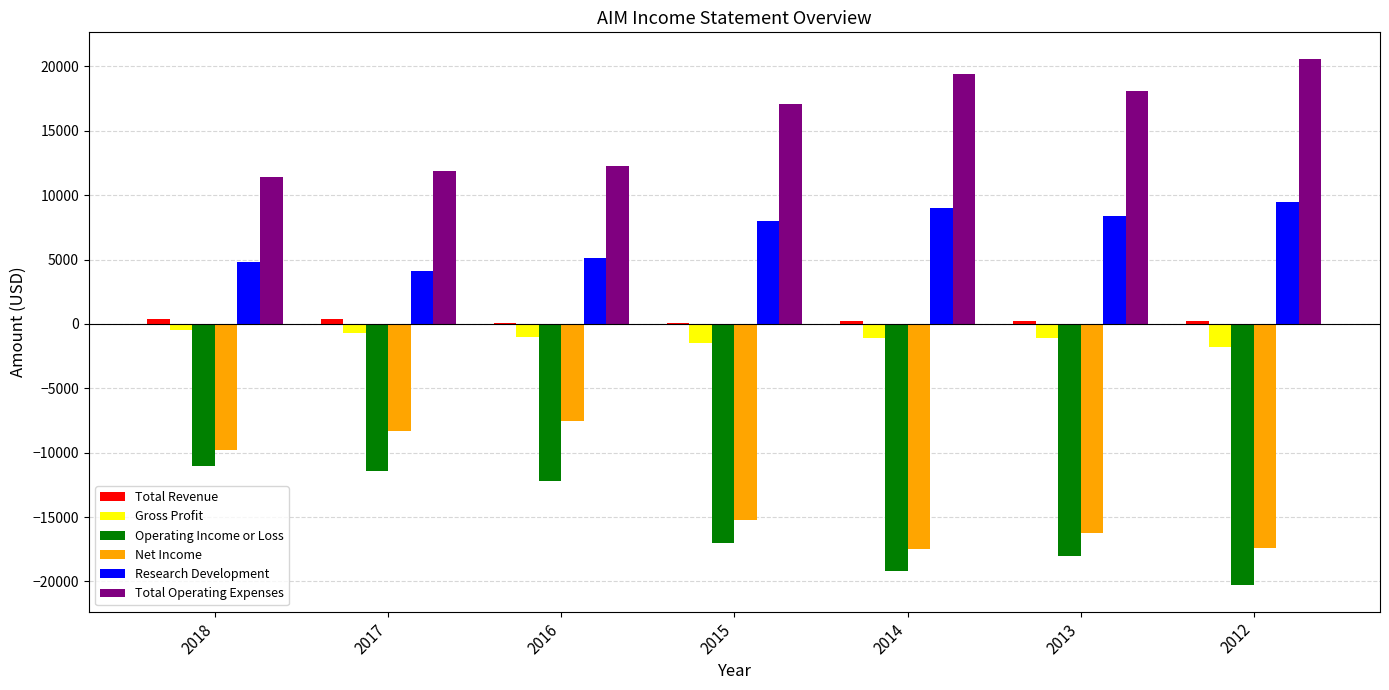

The value of Gross Profit at 2016 is -1000. True or false?

True